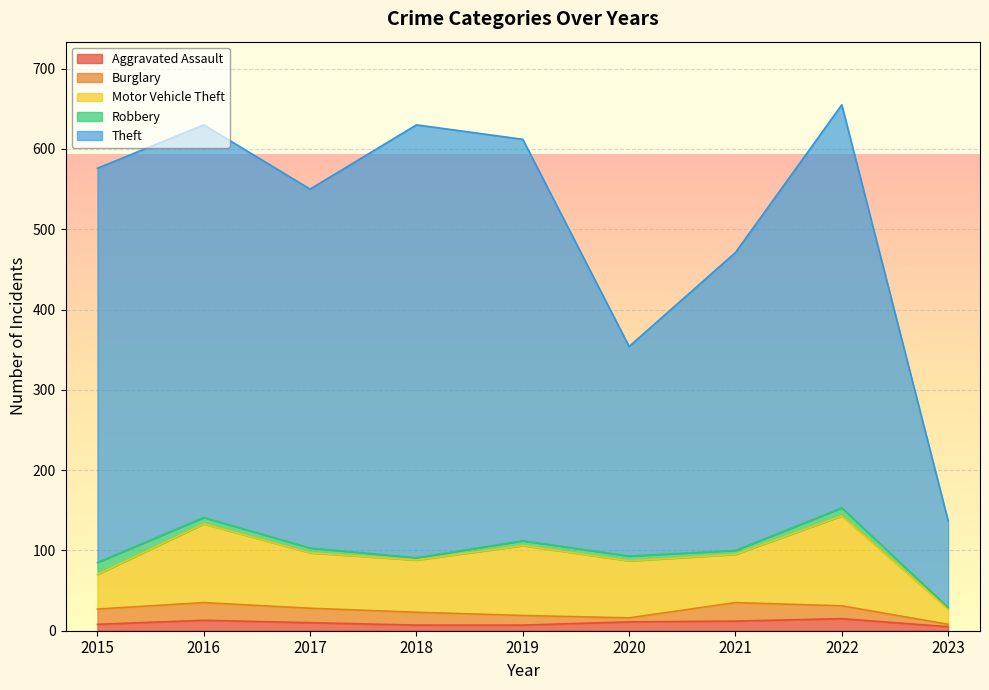

What is the value of the Motor Vehicle Theft point at the 4th from the left?

65